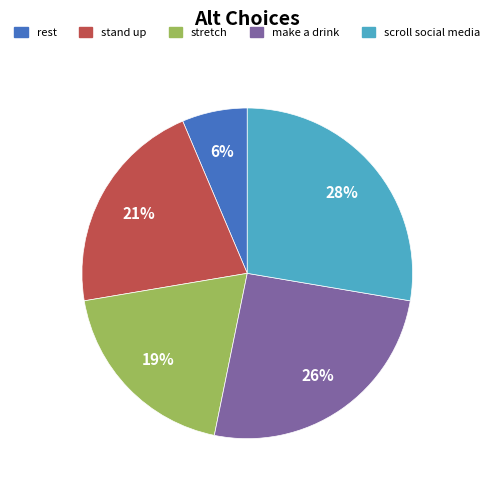

Is there a majority slice in this chart?

No